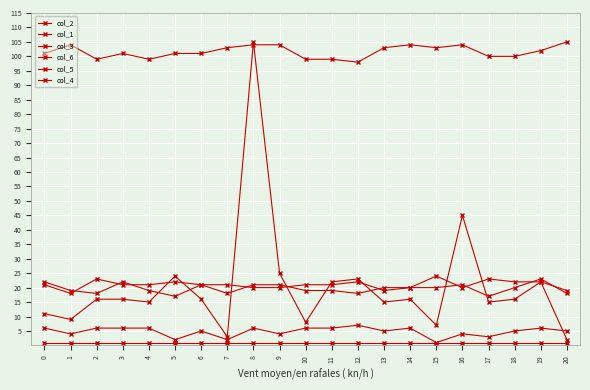

Between 7 and 18, which is larger?

18